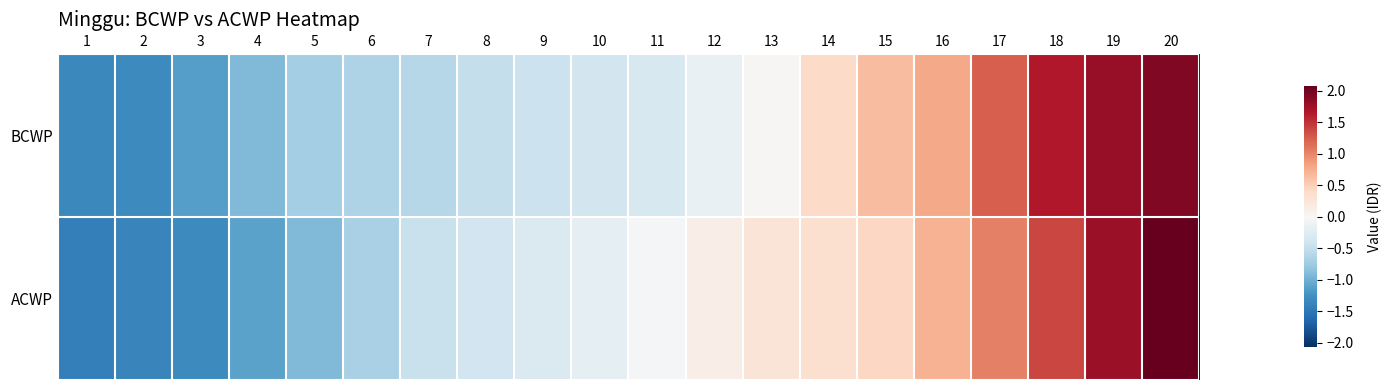

Which has a higher value, 2 or 11?

11